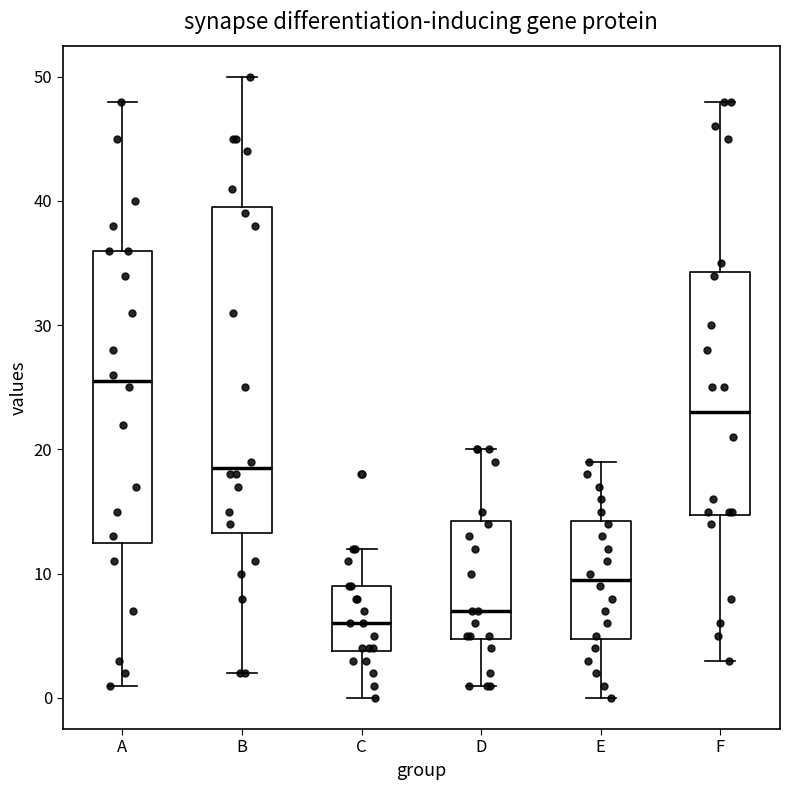

Which box's median line is the lowest?

C